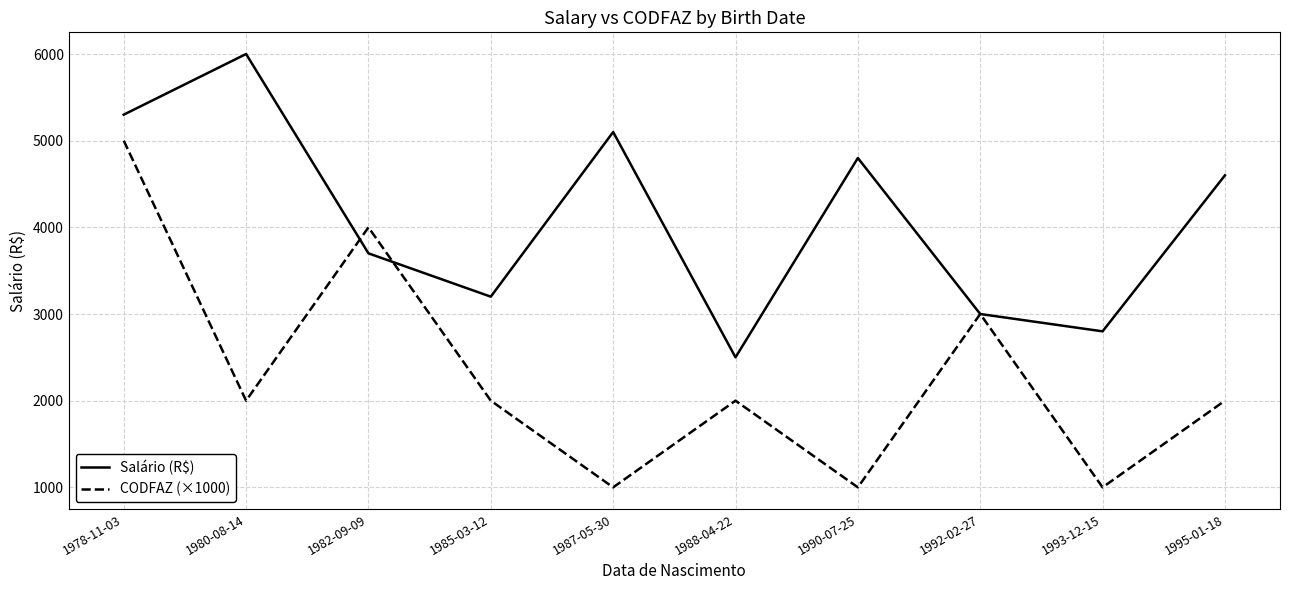

Which series has the largest total across all categories?

Salário (R$)